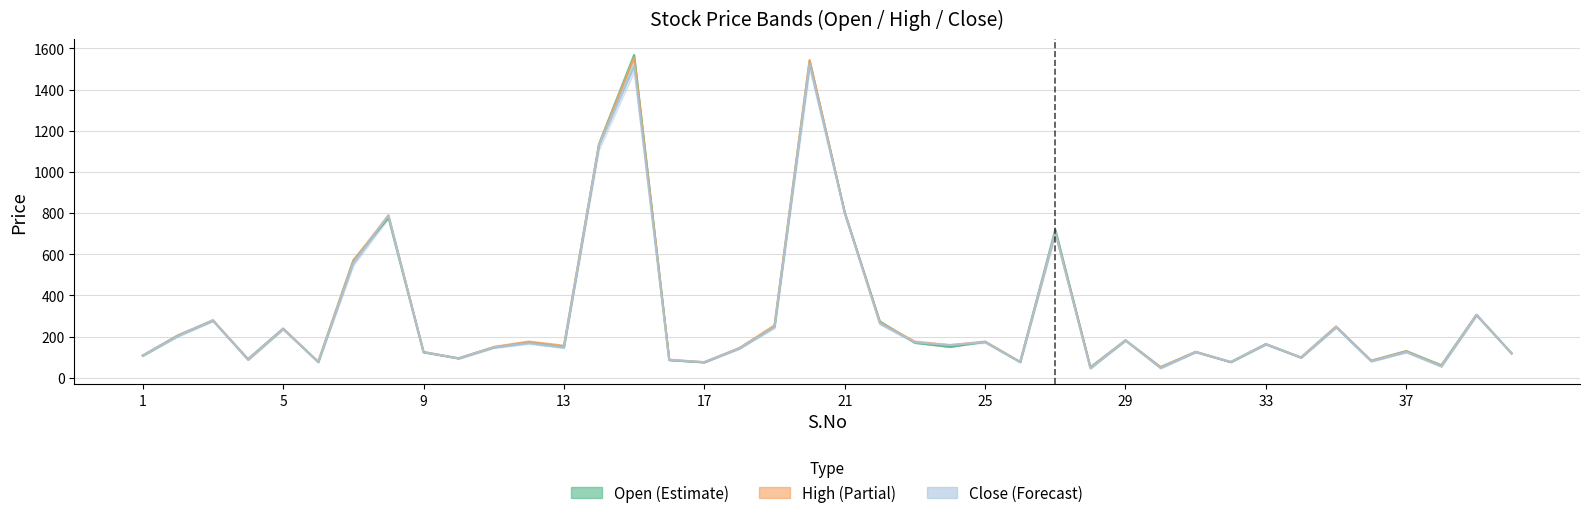

Rank the series at 40 from lowest to highest value.

Open, High, Close